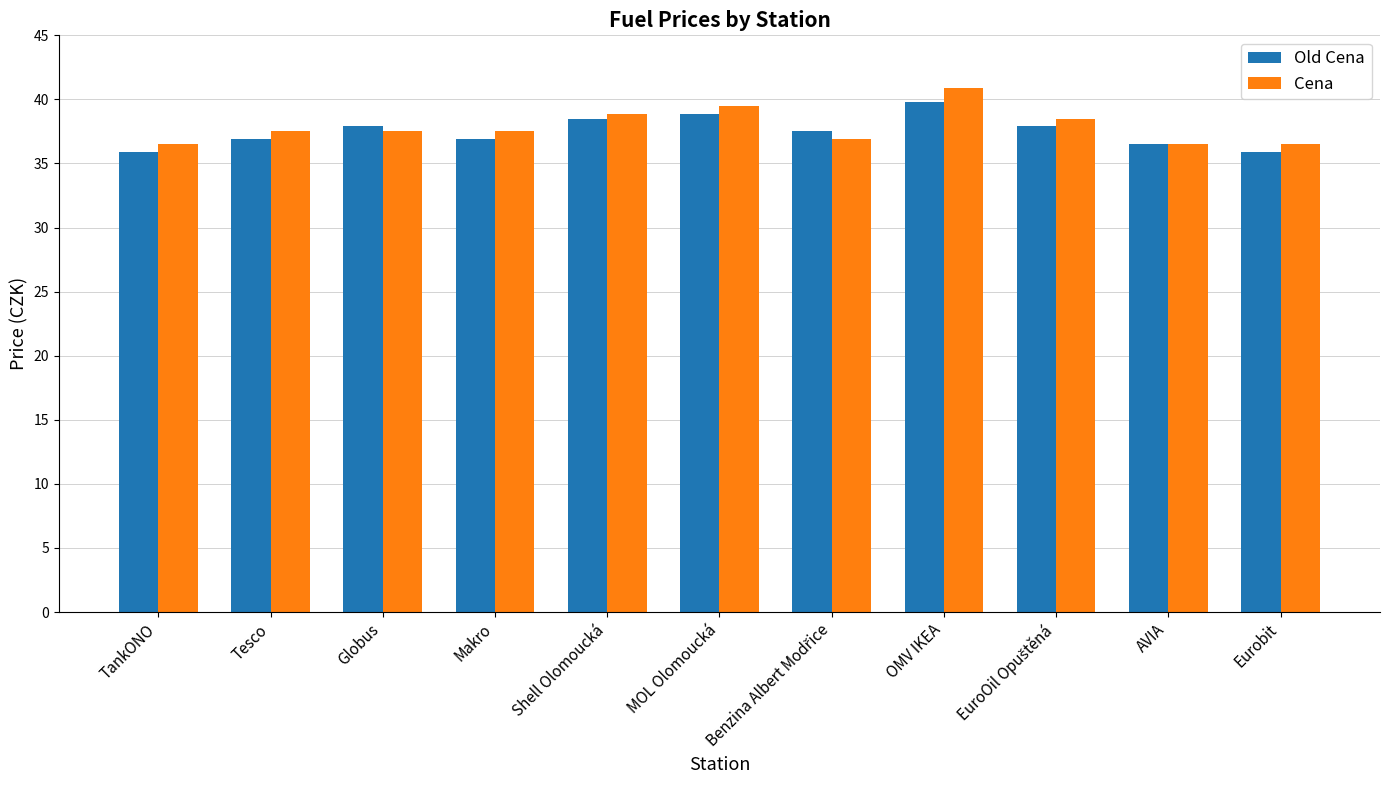

How many bars are there in total?

22